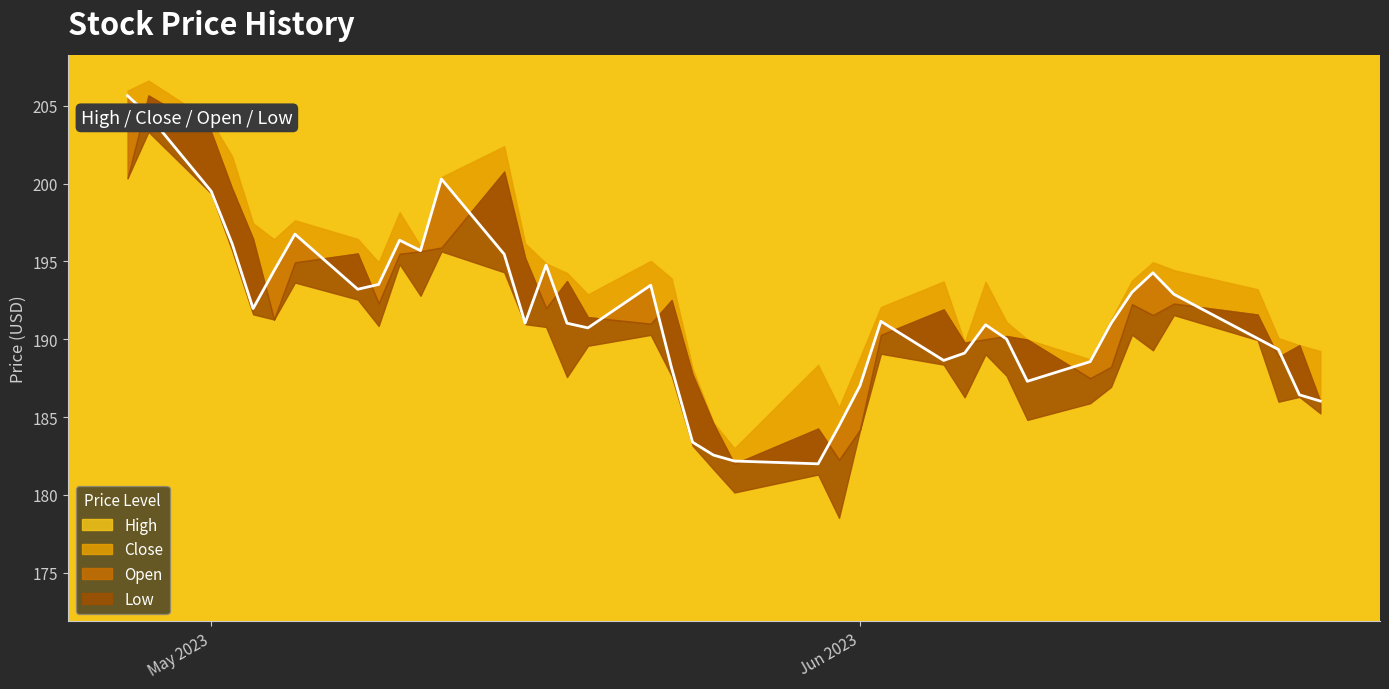

Rank the series at 1 from lowest to highest value.

Low, Close, Open, High